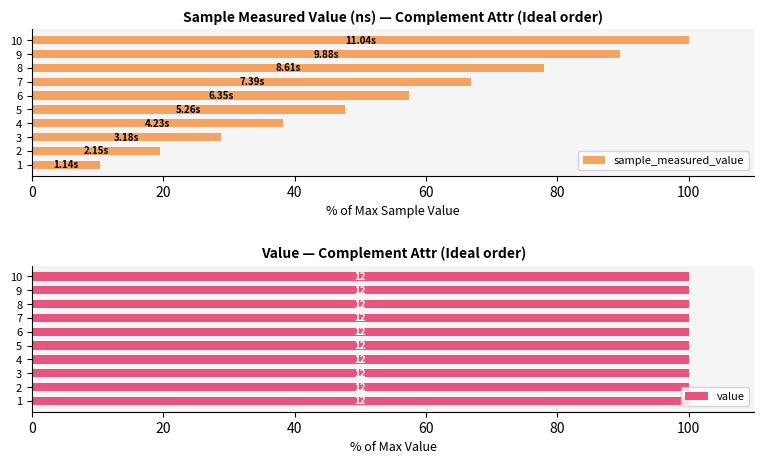

What is the difference between the sample_measured_value values at 1 and 6?

47.1